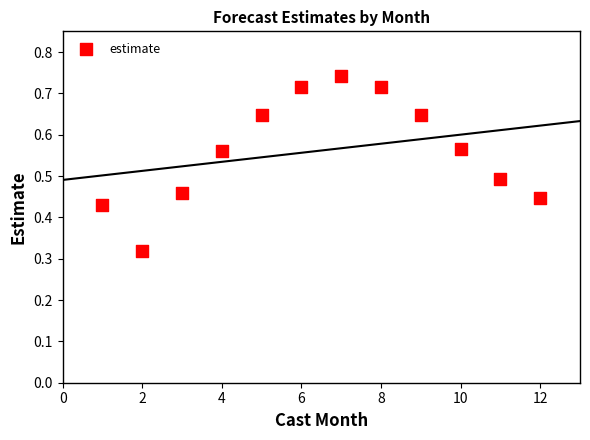

What is the range of X values (max minus min)?

11.0